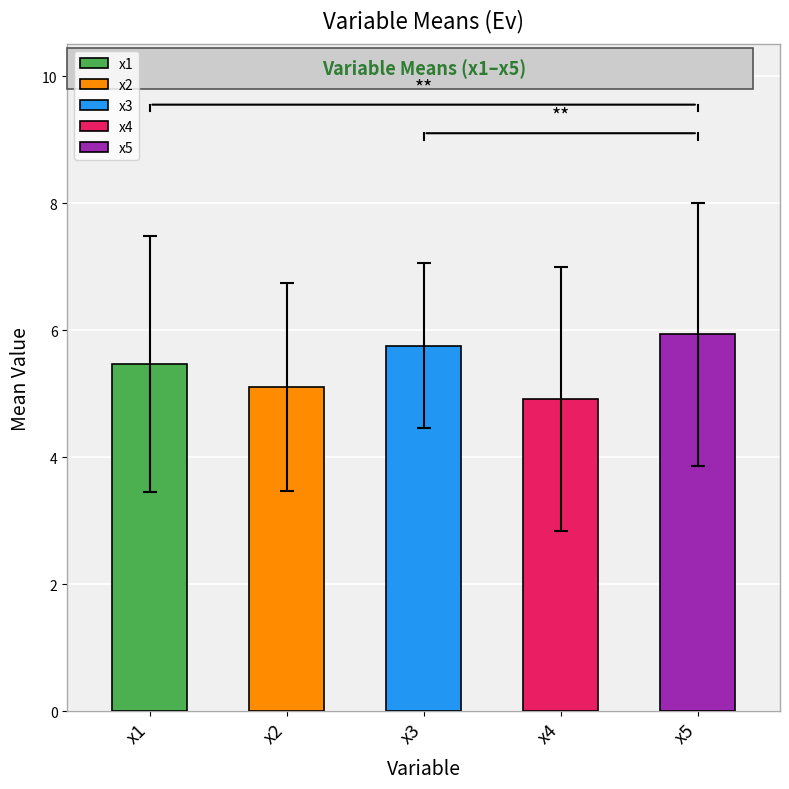

At which label is x4 closest to 5?

x2